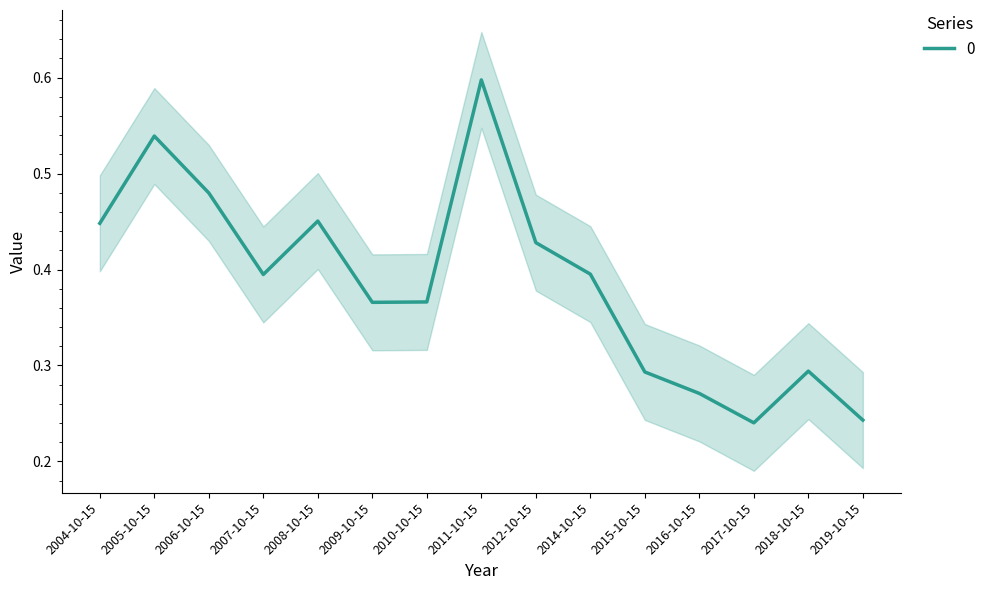

What is the greatest value displayed?

0.6